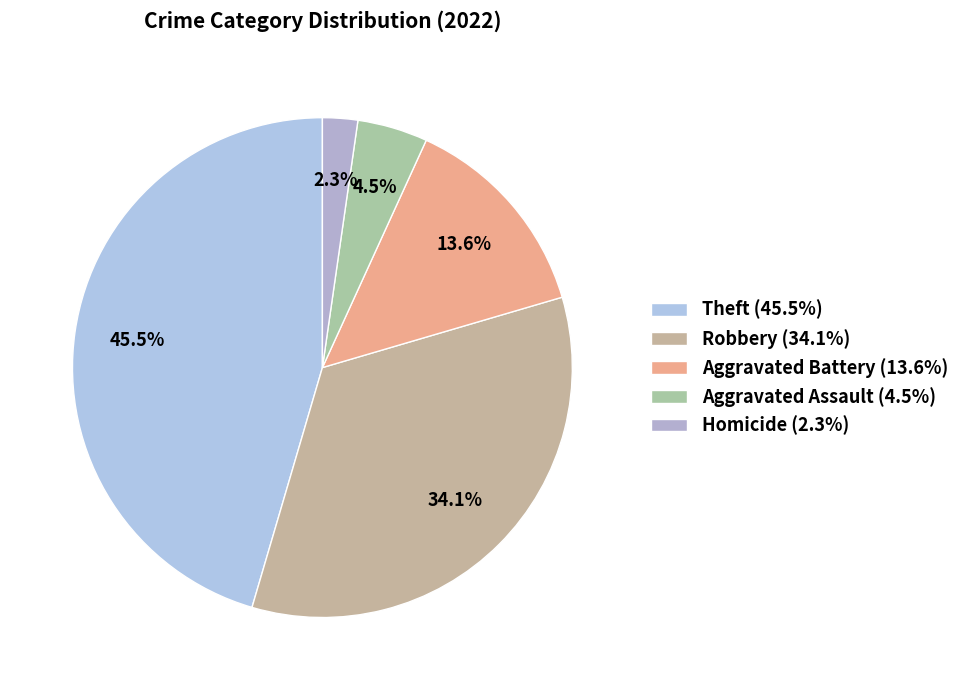

Count the number of slices in the pie.

5